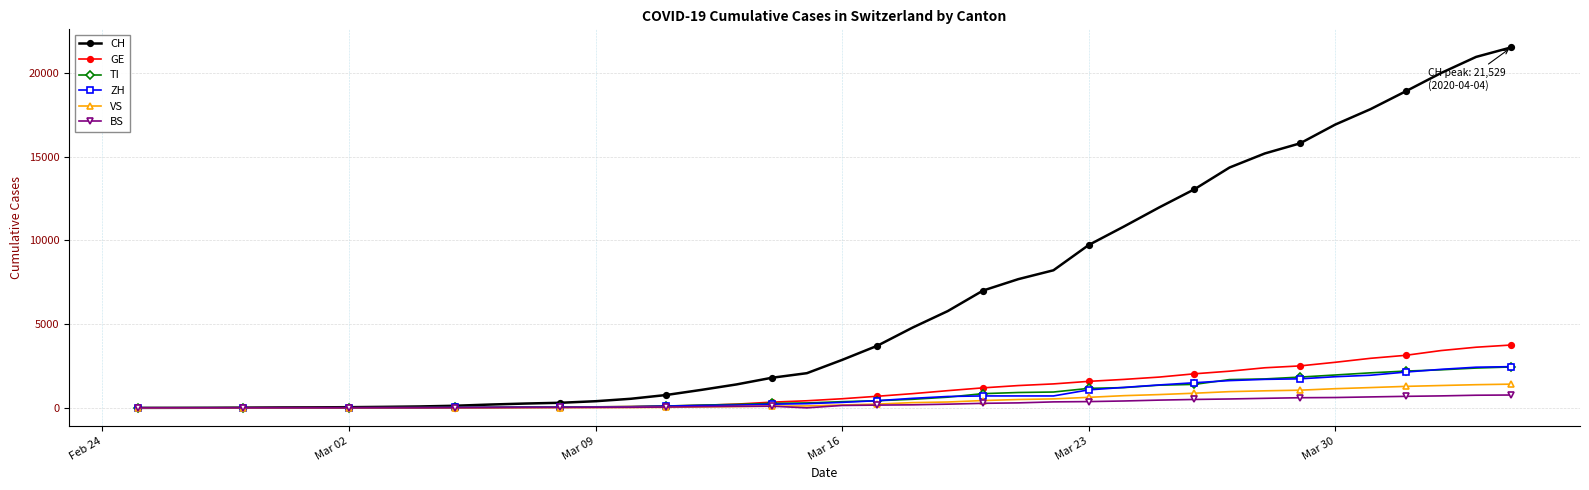

What are all the series names shown in the legend?

CH, GE, TI, ZH, VS, BS